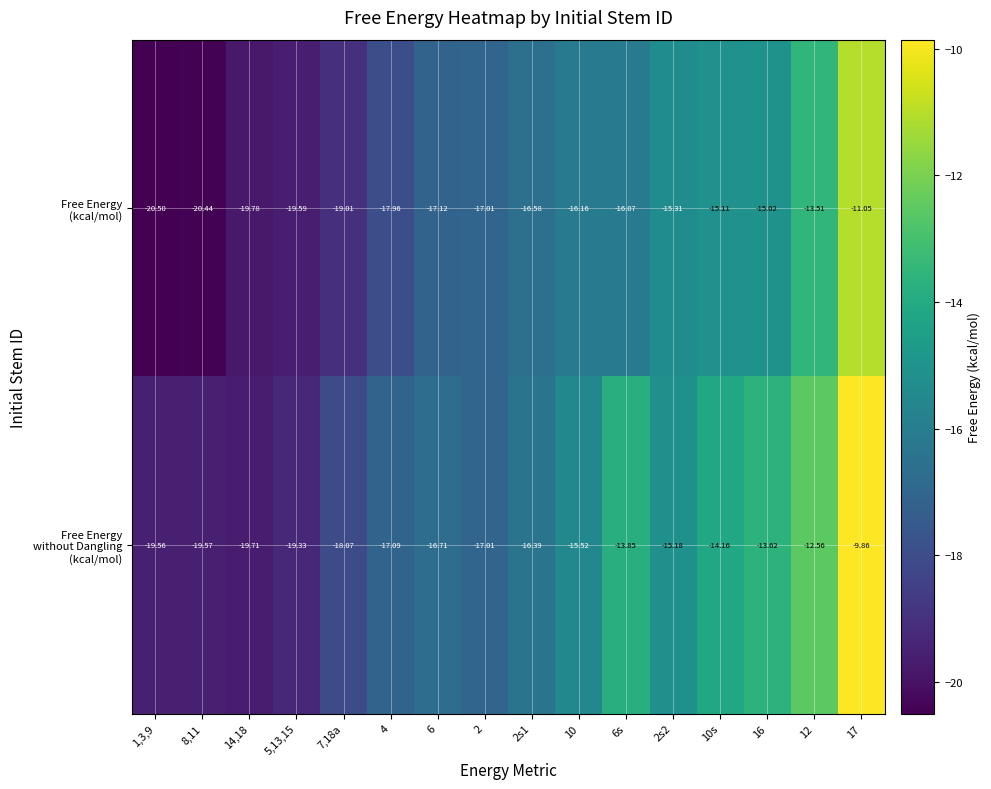

How many data points does each series have?

16